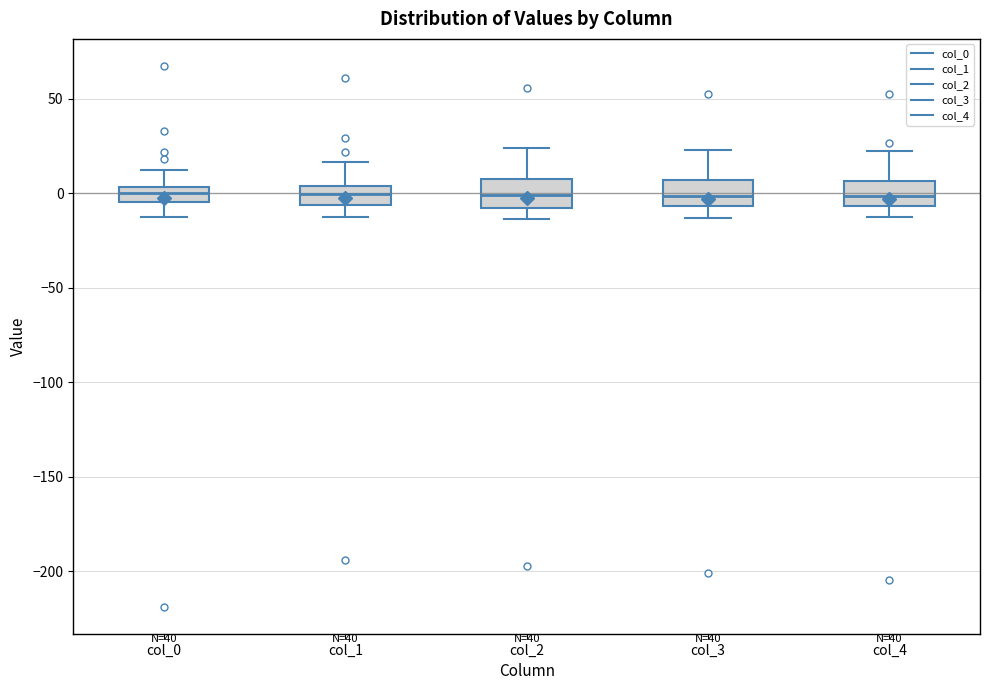

Reading left to right, read every box against the y-axis: the position of its median line, the range the box covers, and the ends of its whiskers. The values are not printed on the chart, so give them approximately, as read against the axis.

col_0: median 0, box -5 to 5, whiskers -15 to 10
col_1: median 0, box -5 to 5, whiskers -15 to 15
col_2: median 0, box -10 to 5, whiskers -15 to 25
col_3: median 0, box -5 to 5, whiskers -15 to 25
col_4: median 0, box -5 to 5, whiskers -10 to 20